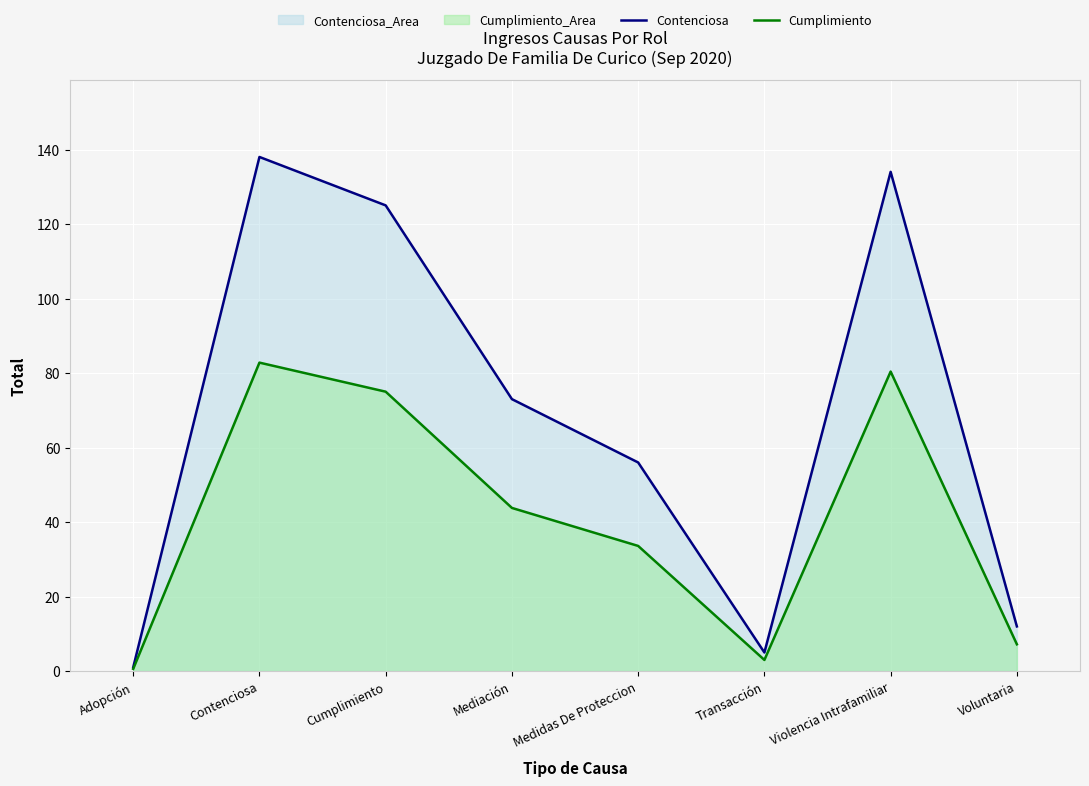

What is the sum of the Contenciosa values at Transacción and Mediación?

78.0